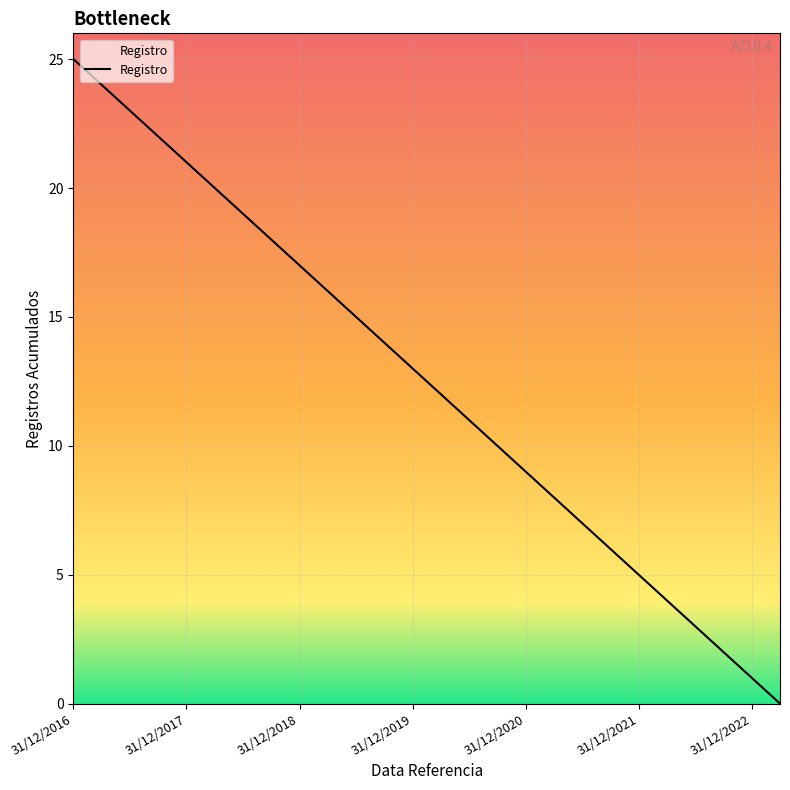

How many values are above zero?

25